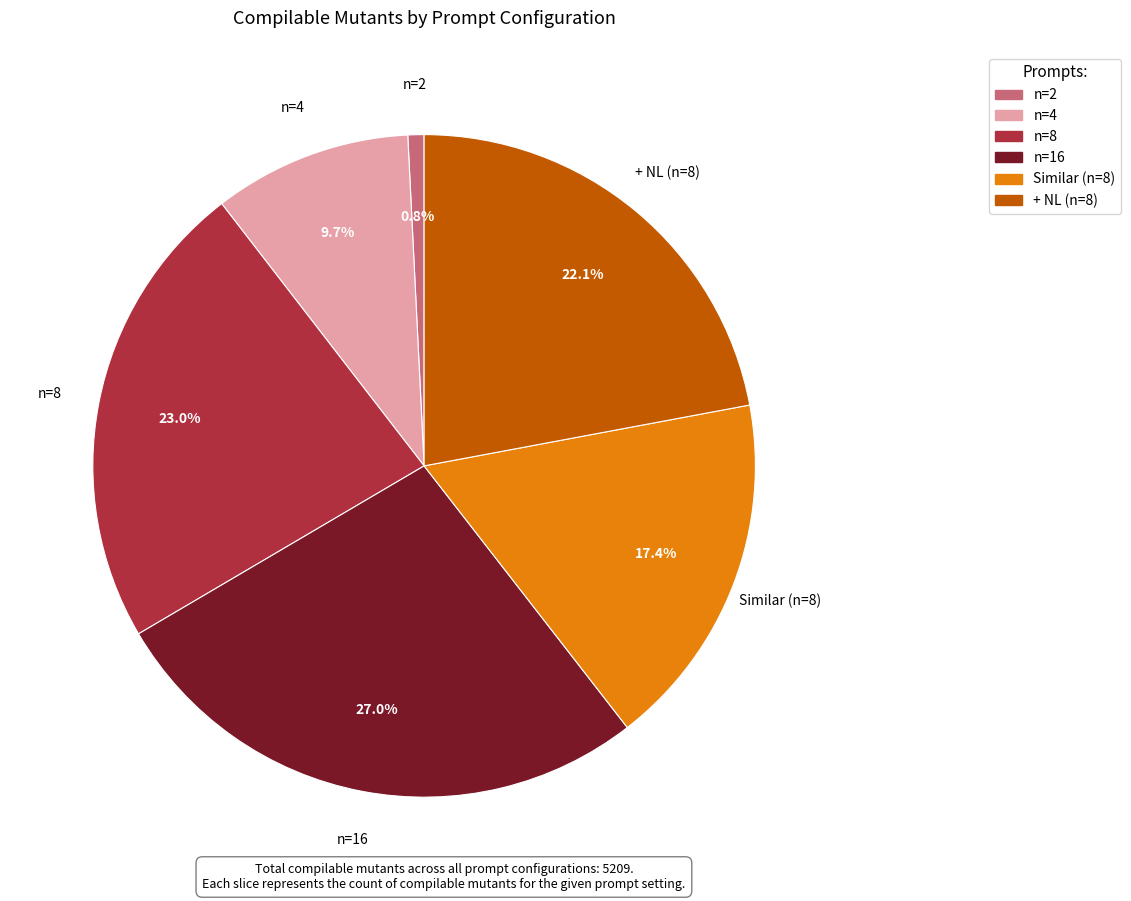

True or false: n=16 accounts for 37% of the total.

False